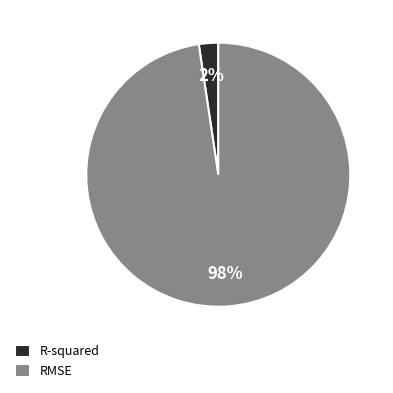

What is the smallest slice in the pie chart?

R-squared